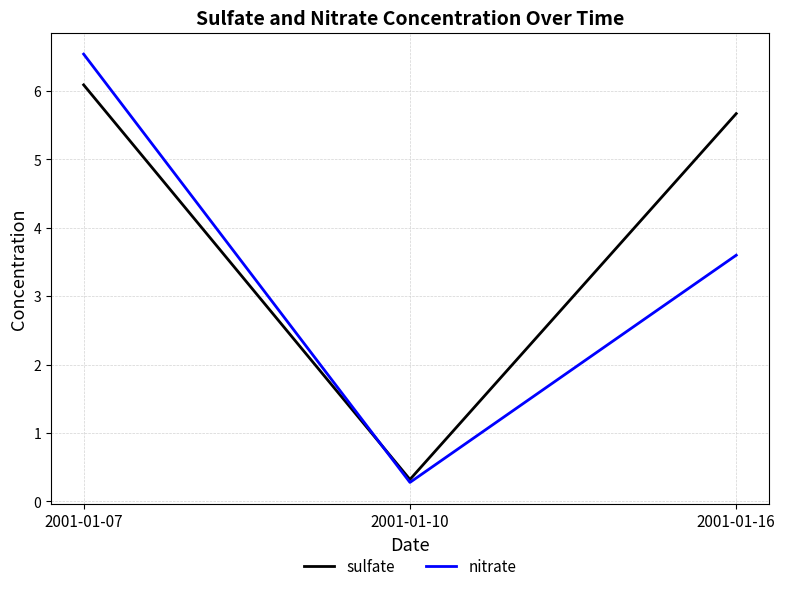

What is the spread (max minus min) of values at 2001-01-16?

2.1